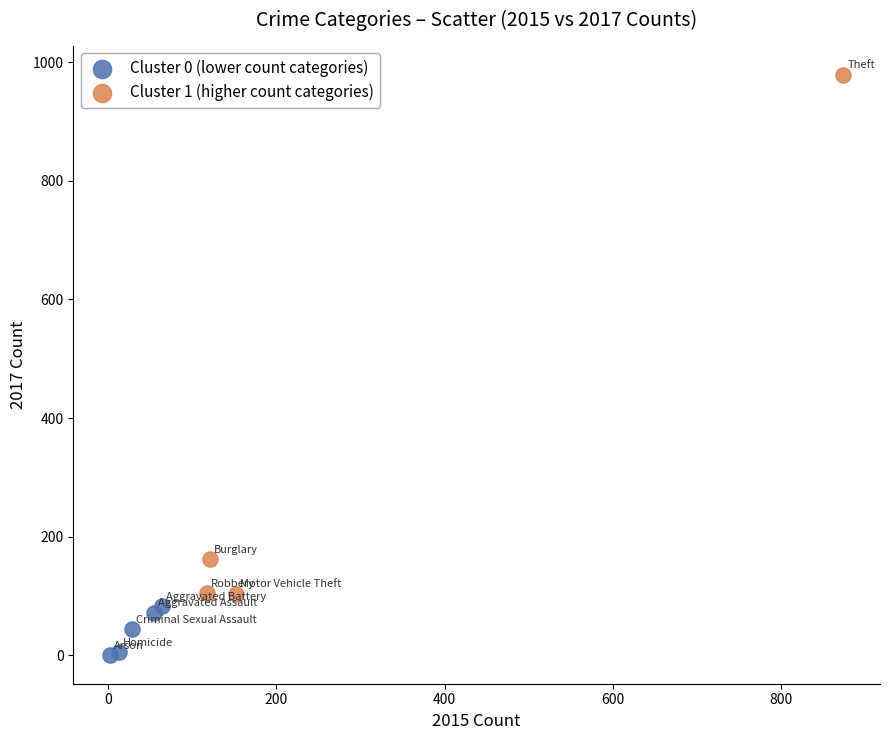

Which series has the largest Y range (max minus min)?

Cluster 1 (higher count categories)